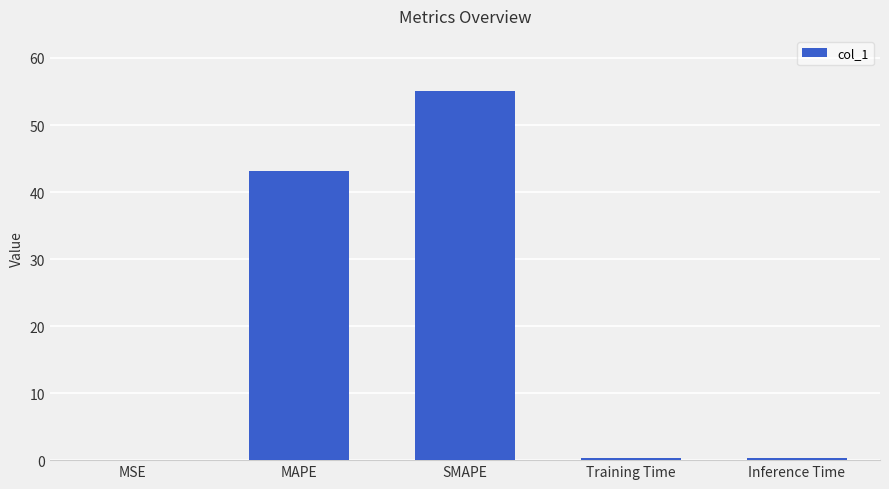

How many distinct data groups are displayed?

1